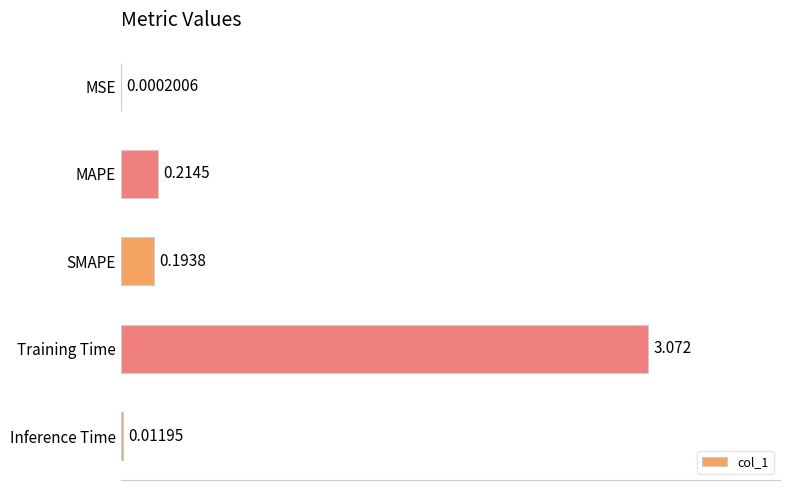

Which category has the highest value across all series?

Training Time